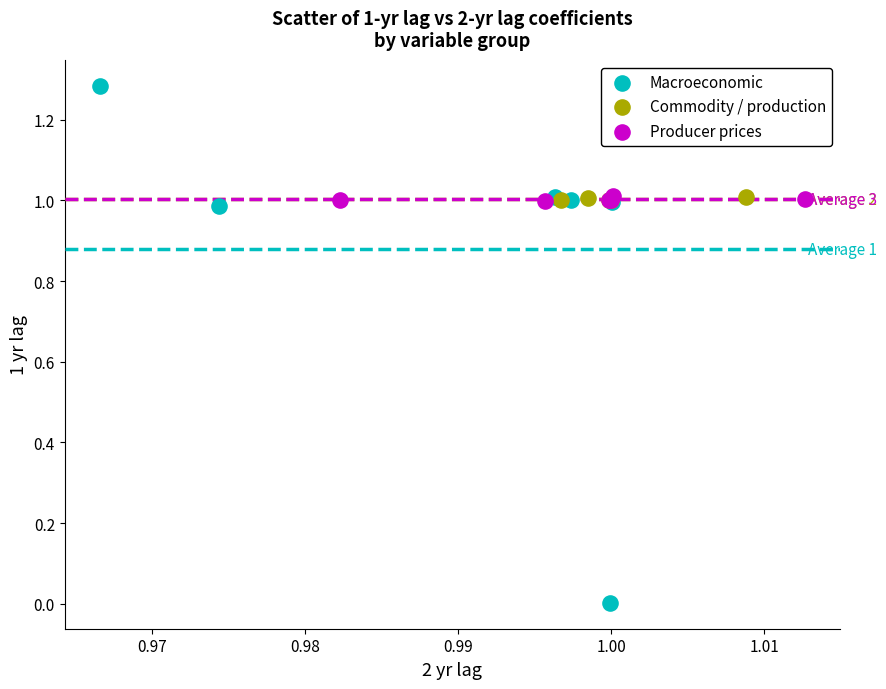

Which series contains the lowest Y value?

Macroeconomic